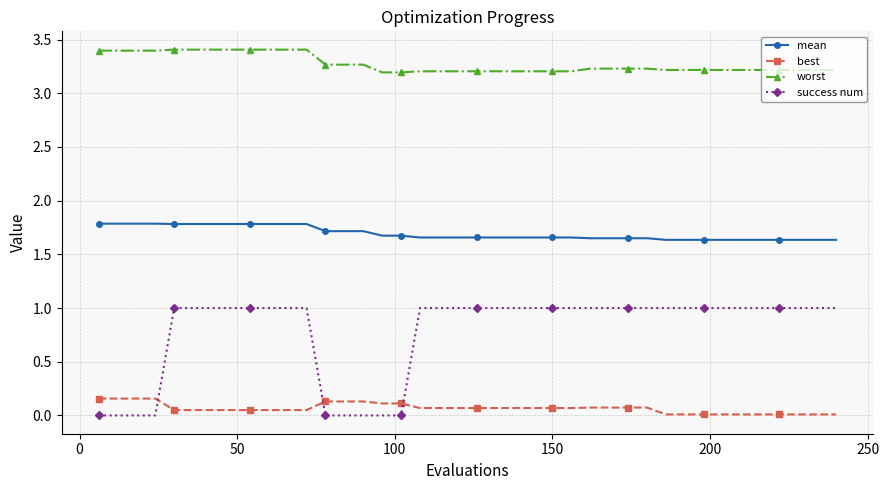

What is the lowest value of the worst series?

3.2